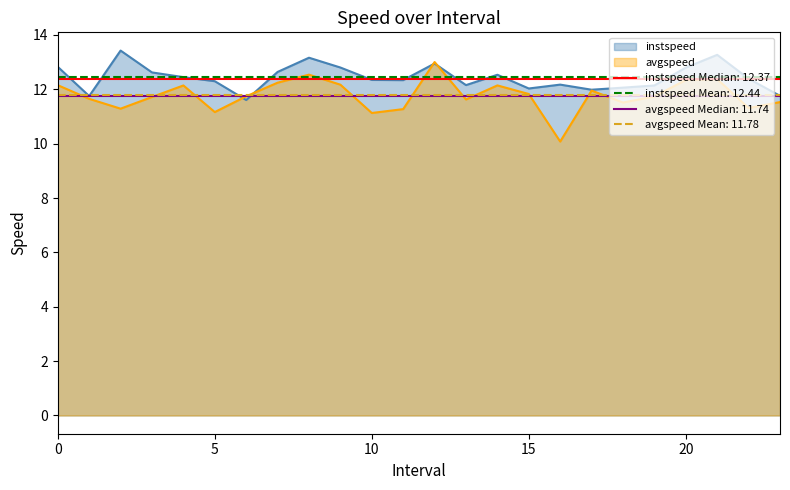

Is the value of instspeed at 4.0 greater than the value of avgspeed at 8.0?

No